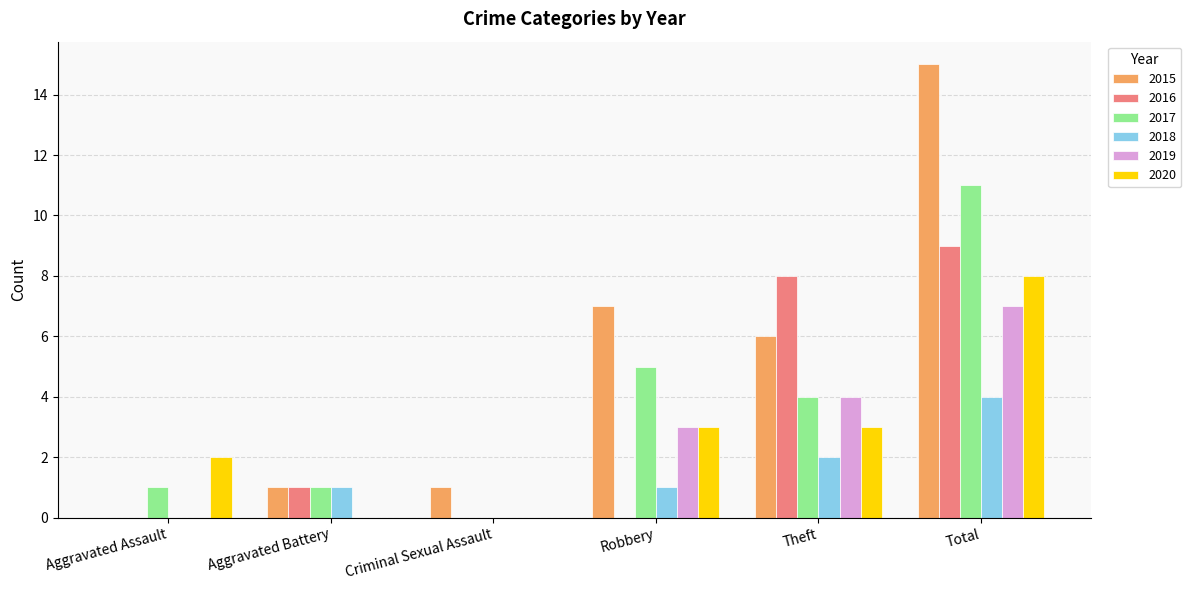

Reading left to right, extract all data points from this chart.

2015: Aggravated Assault=0	Aggravated Battery=1	Criminal Sexual Assault=1	Robbery=7	Theft=6	Total=15
2016: Aggravated Assault=0	Aggravated Battery=1	Criminal Sexual Assault=0	Robbery=0	Theft=8	Total=9
2017: Aggravated Assault=1	Aggravated Battery=1	Criminal Sexual Assault=0	Robbery=5	Theft=4	Total=11
2018: Aggravated Assault=0	Aggravated Battery=1	Criminal Sexual Assault=0	Robbery=1	Theft=2	Total=4
2019: Aggravated Assault=0	Aggravated Battery=0	Criminal Sexual Assault=0	Robbery=3	Theft=4	Total=7
2020: Aggravated Assault=2	Aggravated Battery=0	Criminal Sexual Assault=0	Robbery=3	Theft=3	Total=8